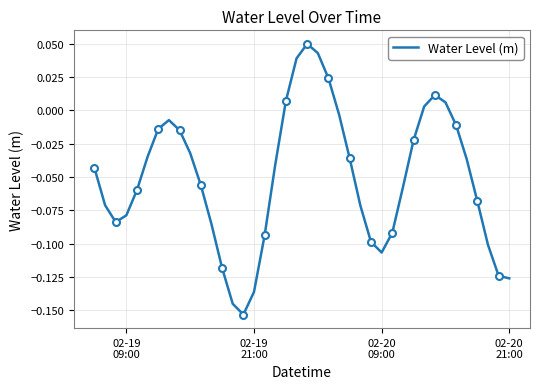

How many data points are above 0?

8